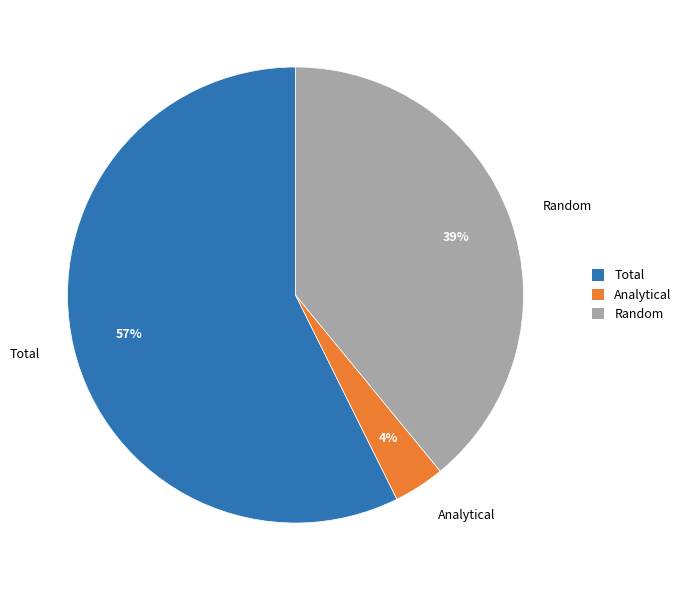

To the nearest percent, what is the average slice percentage?

33%